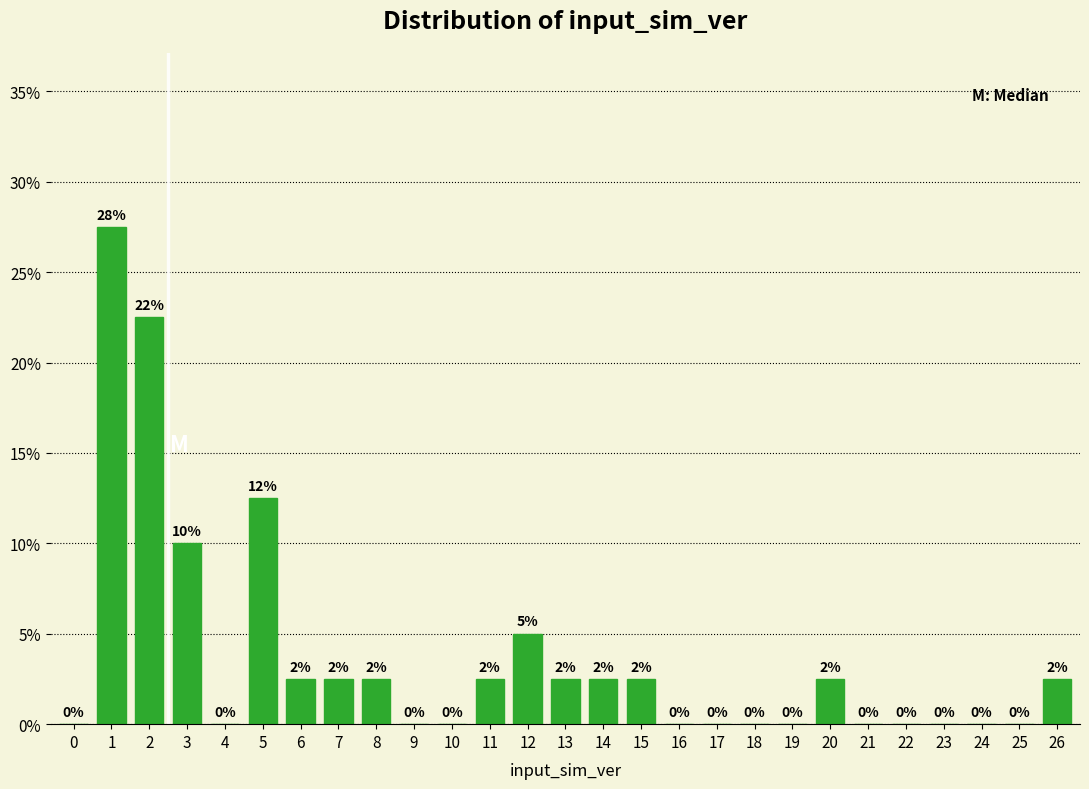

Is it true that the value at 23 is 0.0?

True